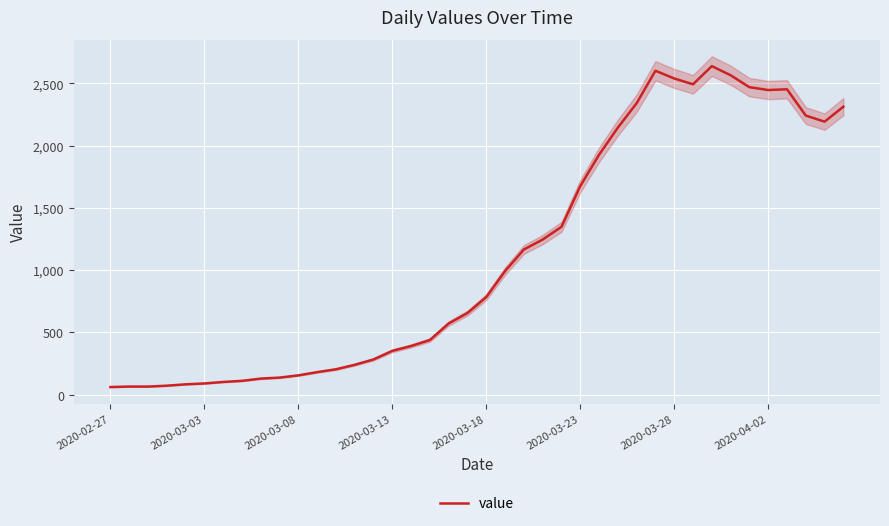

What is the average value?

1124